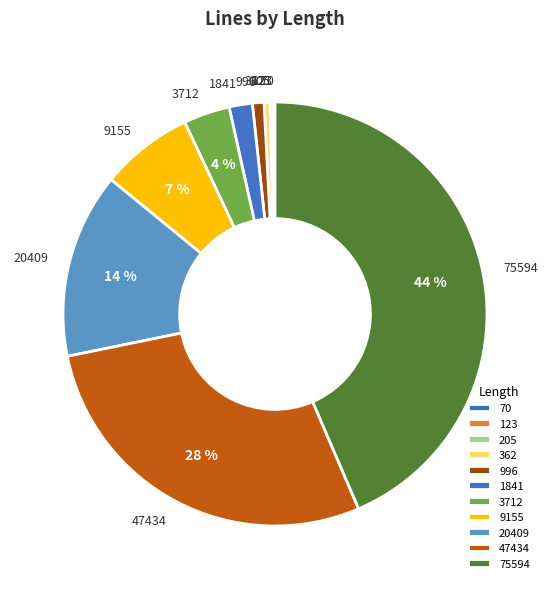

Which has a higher value, 1841 or 362?

1841